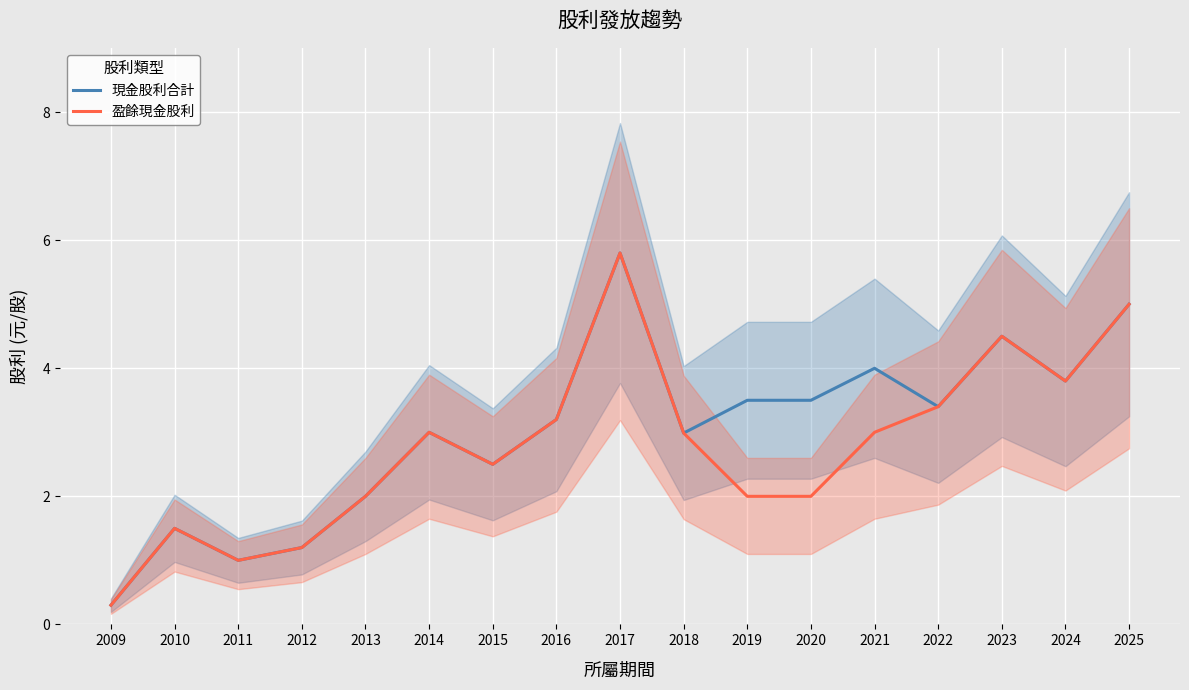

Which label corresponds to the largest value in the chart?

2017